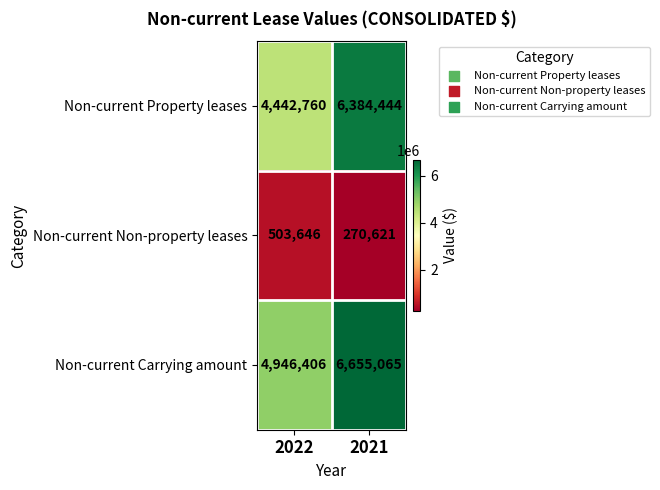

Which label corresponds to the largest value in the chart?

2021